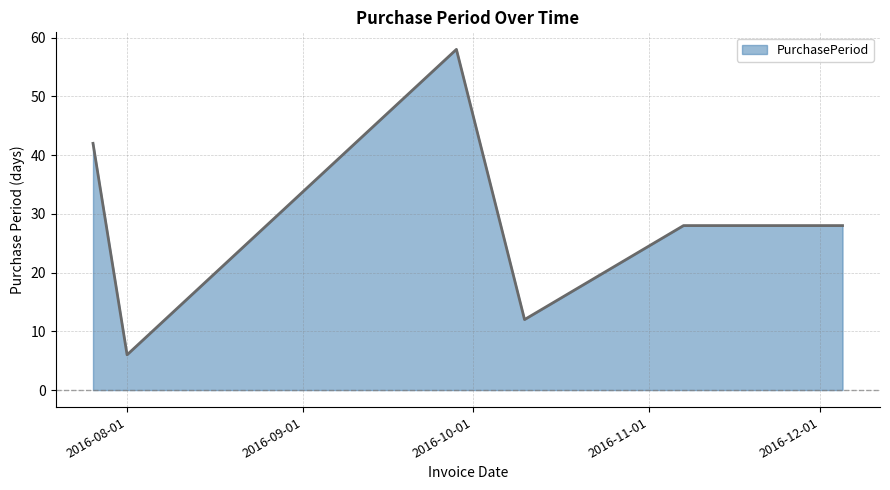

True or false: there are more than 0 points higher than both neighbors.

True